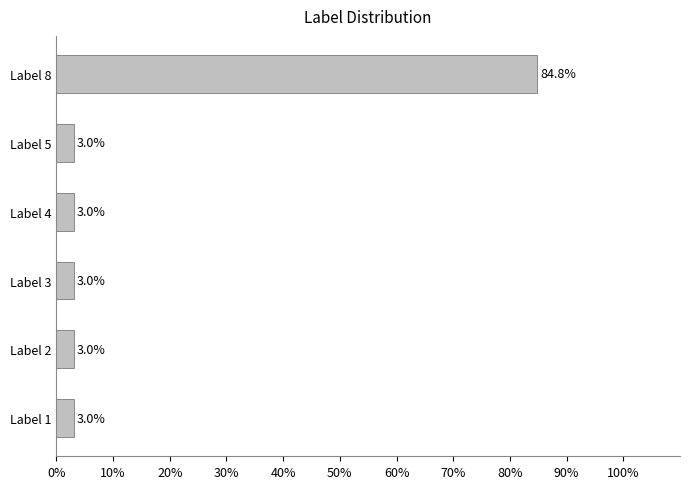

What is the average value?

16.7